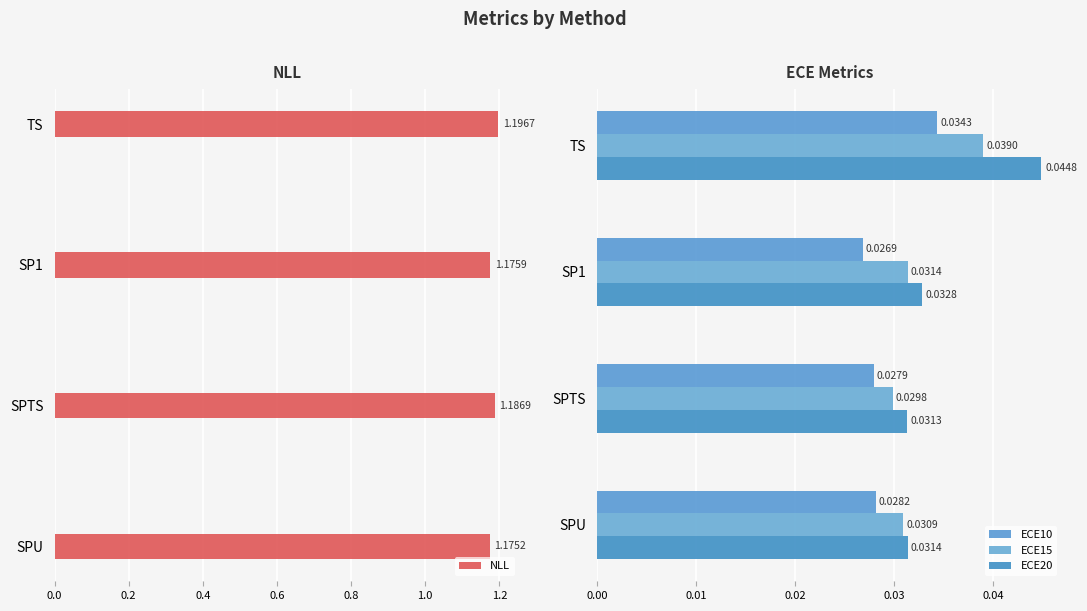

List the labels in order of NLL value, largest first.

TS, SPTS, SP1, SPU